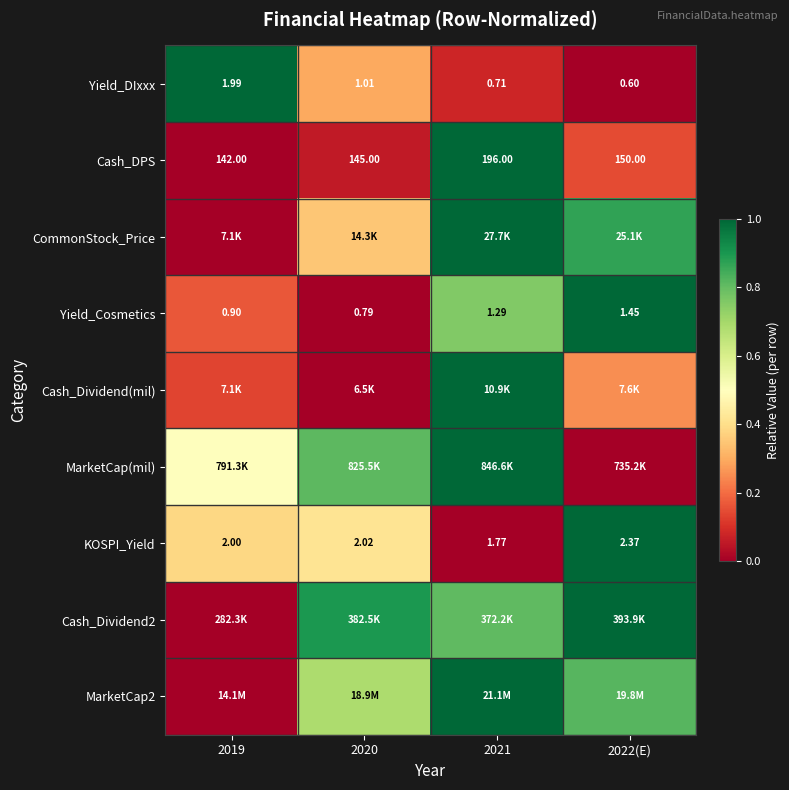

Which has a higher value, 2020 or 2019?

2019